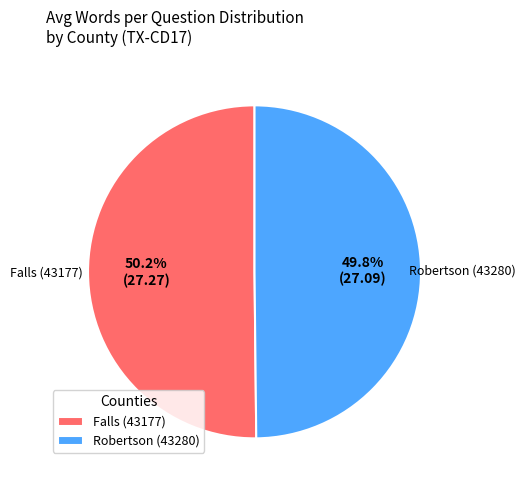

Approximately how many times larger is the value at Robertson (43280) compared to Falls (43177)?

1.0